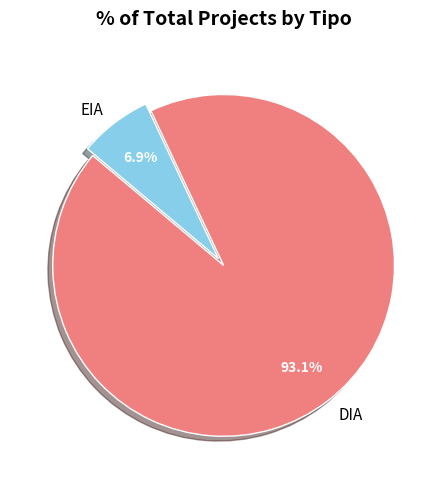

What is the largest slice in the pie chart?

DIA